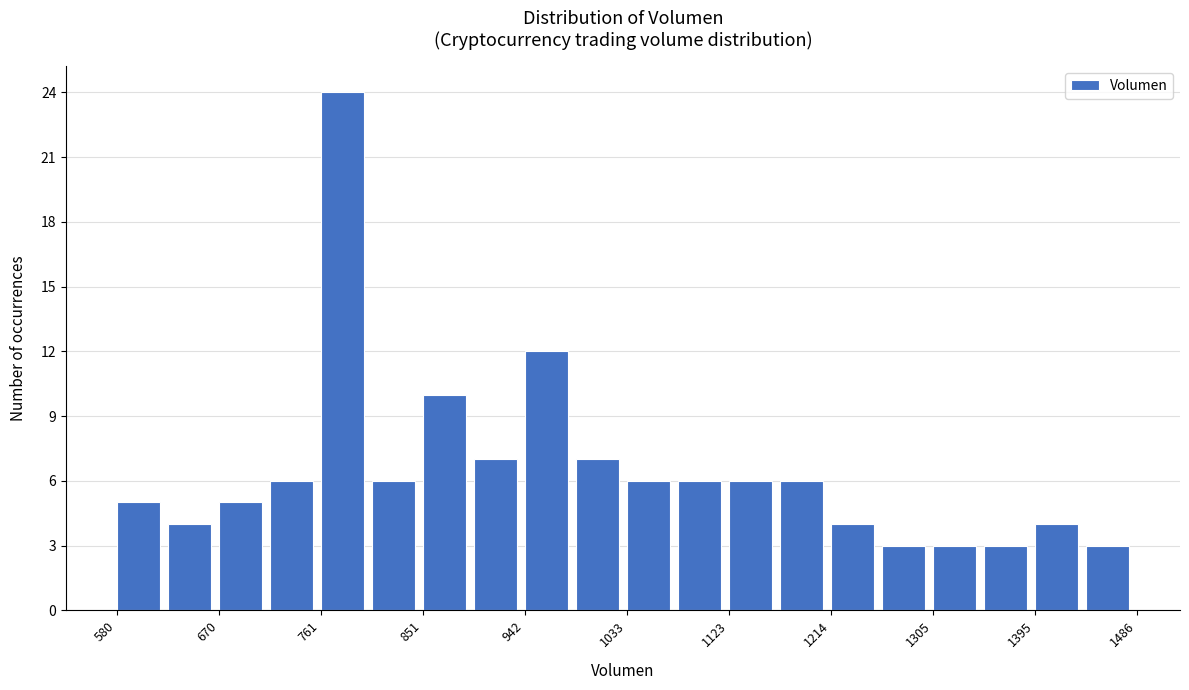

Reading left to right, list every bar in this chart as the range it spans on the x-axis followed by its height. Neither the bar edges nor the heights are printed on the chart, so give them approximately, as read against the axes.

580 to 620: 5
620 to 670: 4
670 to 720: 5
720 to 760: 6
760 to 810: 24
810 to 850: 6
850 to 900: 10
900 to 940: 7
940 to 990: 12
990 to 1030: 7
1030 to 1080: 6
1080 to 1120: 6
1120 to 1170: 6
1170 to 1210: 6
1210 to 1260: 4
1260 to 1300: 3
1300 to 1350: 3
1350 to 1400: 3
1400 to 1440: 4
1440 to 1490: 3